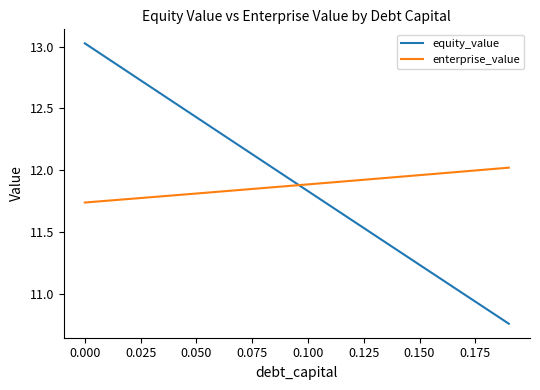

What is the difference between the maximum and minimum values in the equity_value series?

2.3